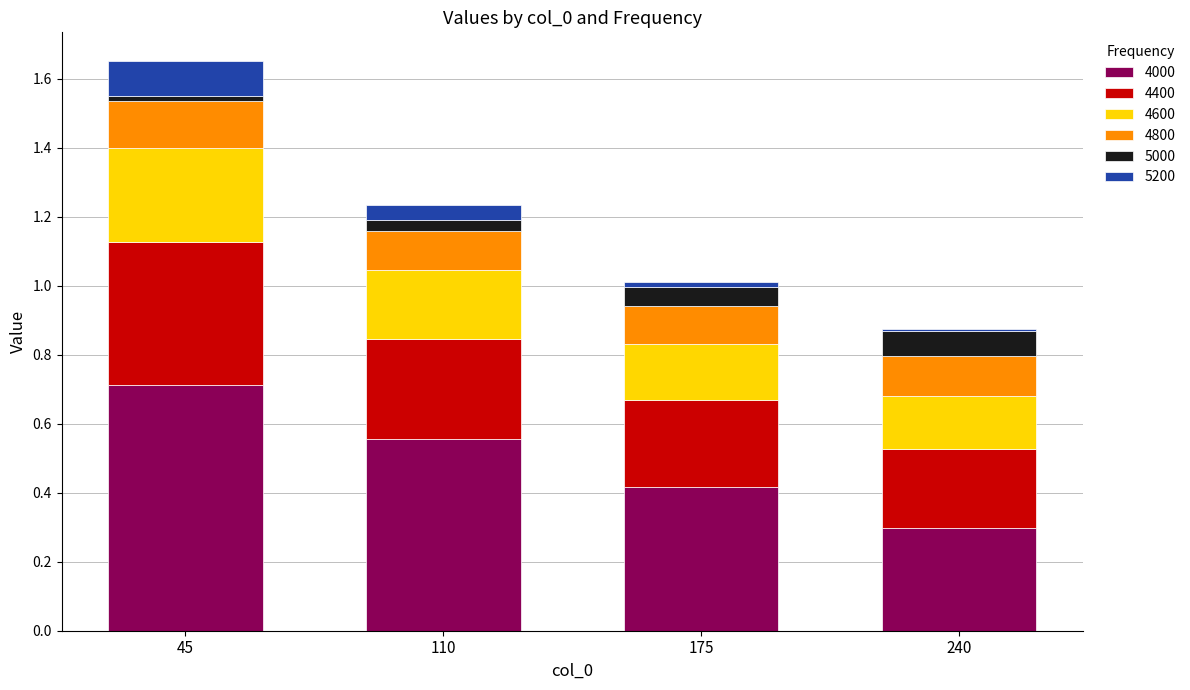

At which category is the sum across all series the highest?

45